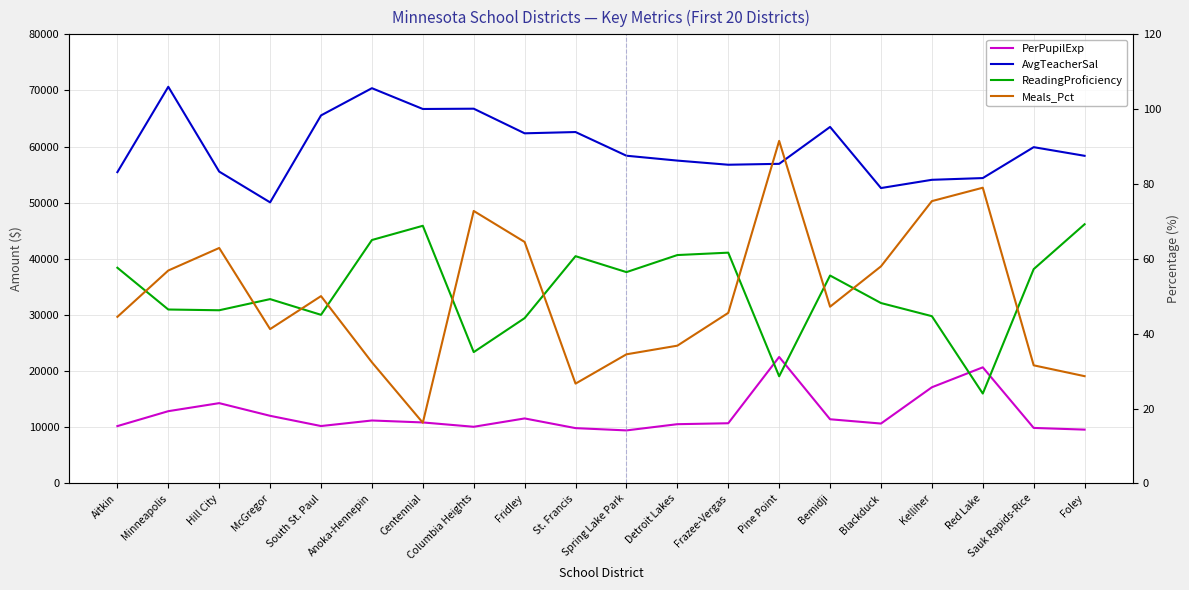

True or false: PerPupilExp and ReadingProficiency cross at least once.

False